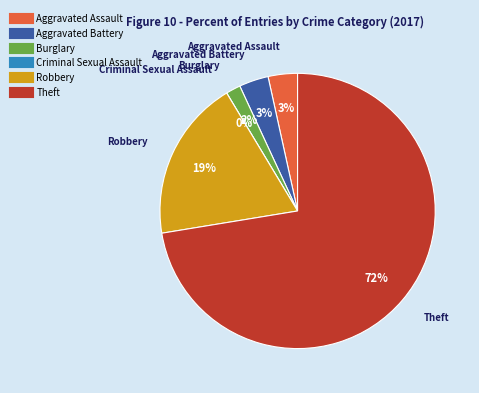

What is the ratio of the value at Theft to the value at Burglary?

42.0